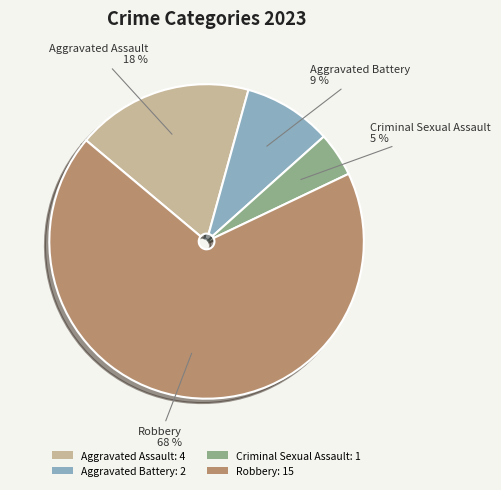

The Robbery slice represents 68% of the pie. True or false?

True